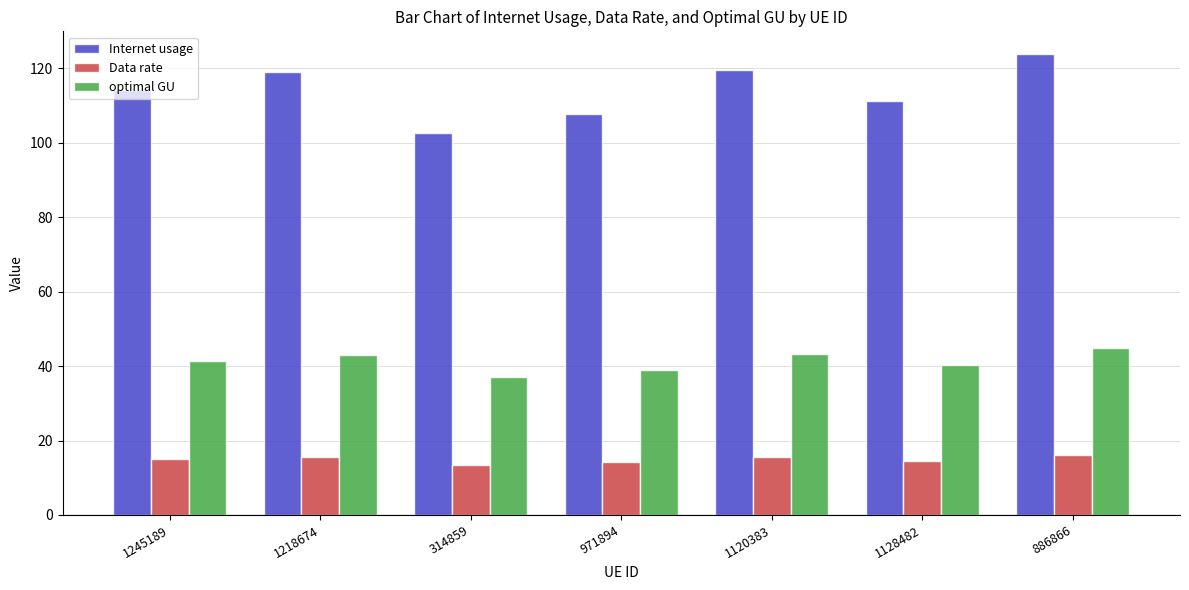

At which category is the sum across all series the highest?

886866